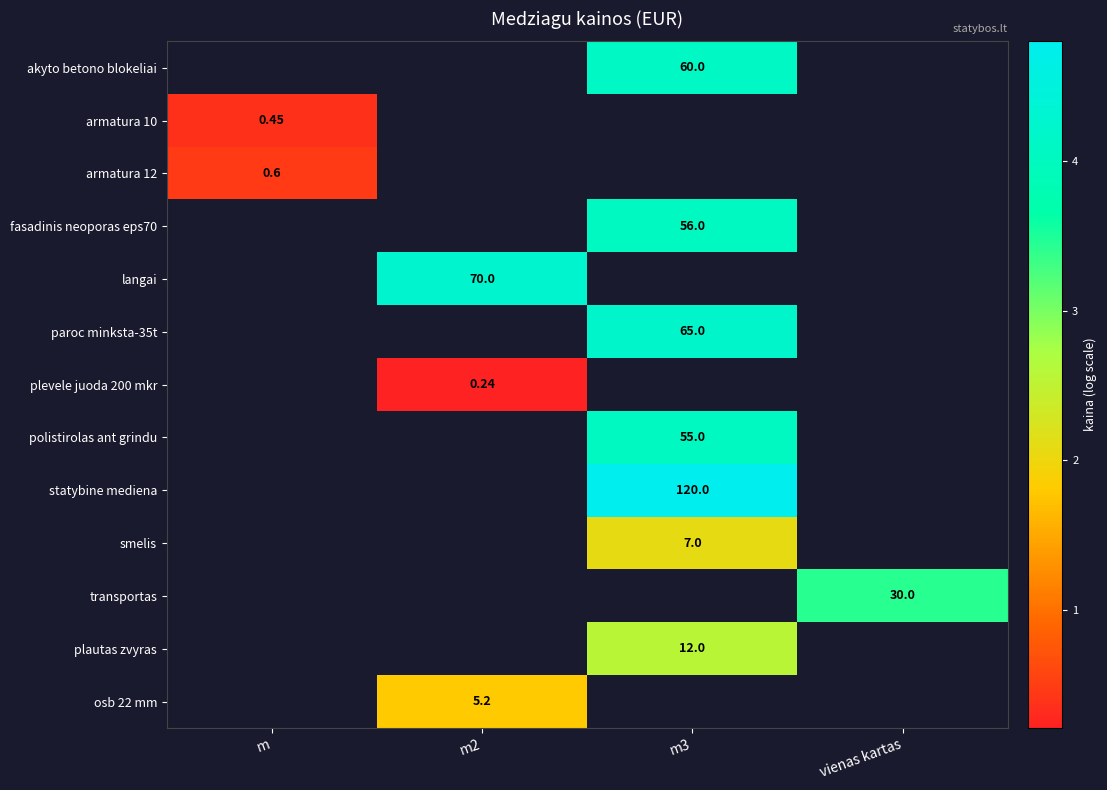

Is the value of langai at m2 greater than the value of fasadinis neoporas eps70 at m3?

Yes